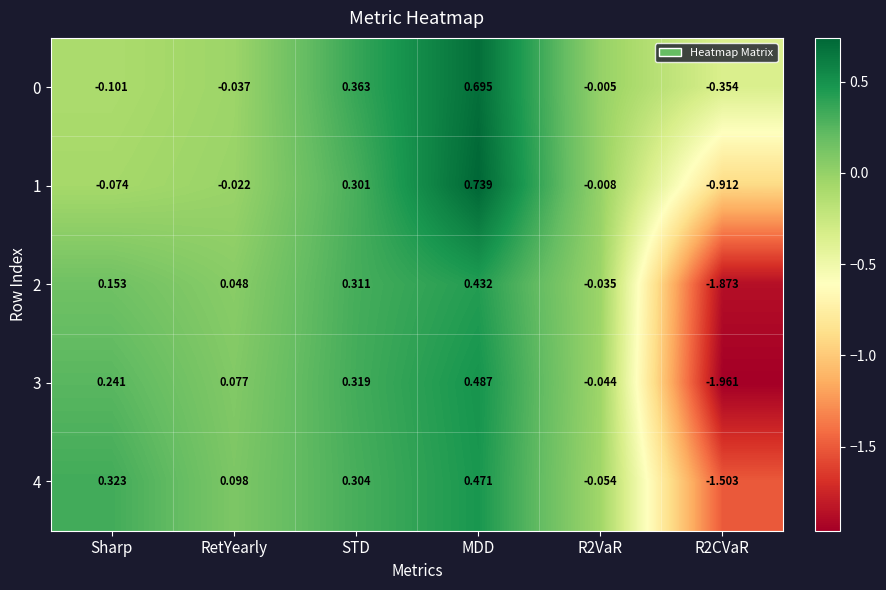

How many values in the 0 series exceed 0?

2